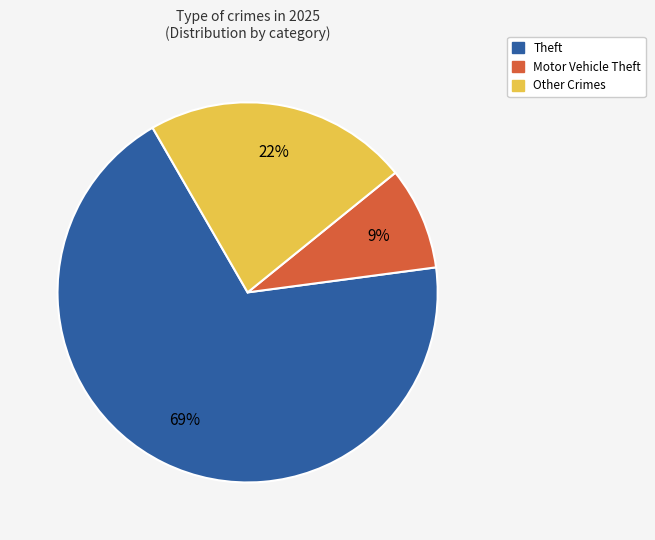

Which slice is the largest?

Theft